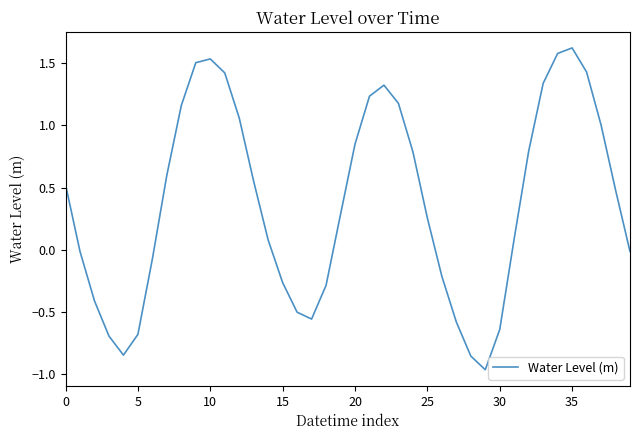

What is the maximum value shown in the chart?

1.6